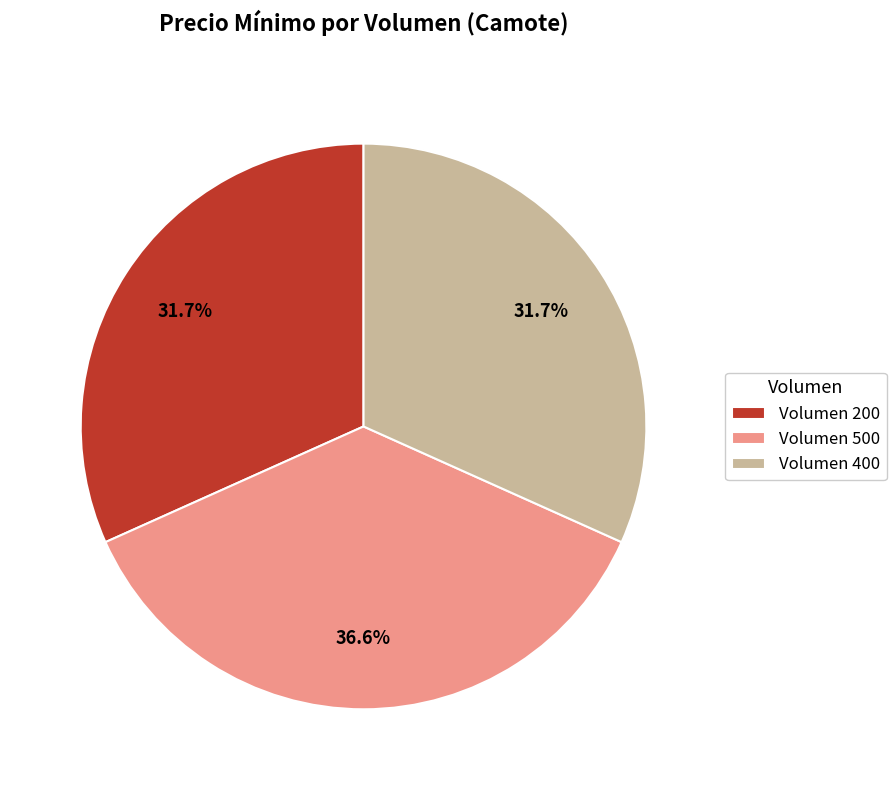

What is the largest slice in the pie chart?

Volumen 500